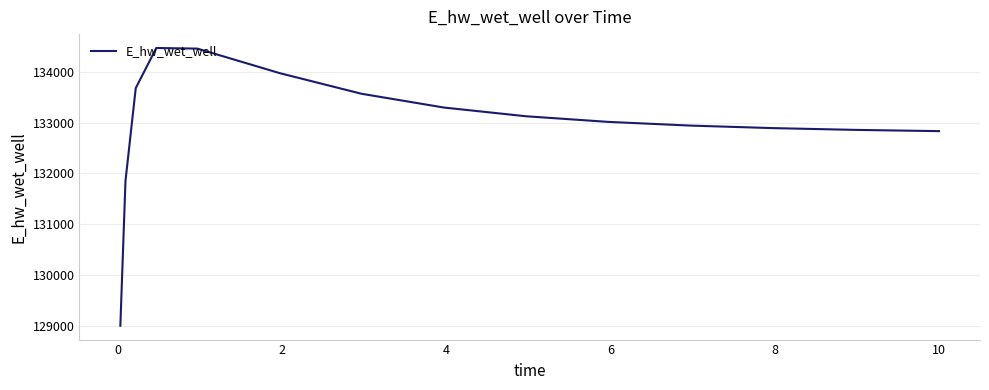

What is the greatest value displayed?

134465.1